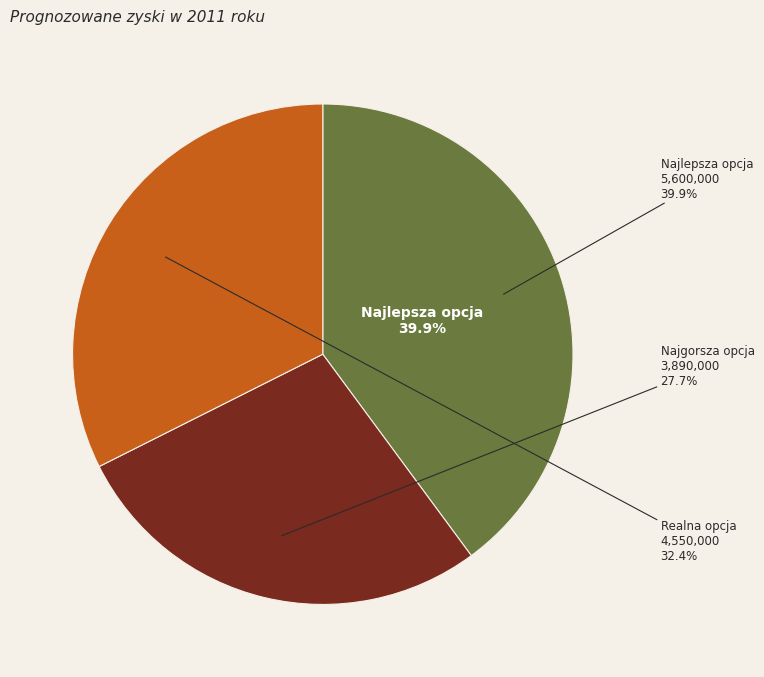

Is Najgorsza B11 the majority of the pie?

No